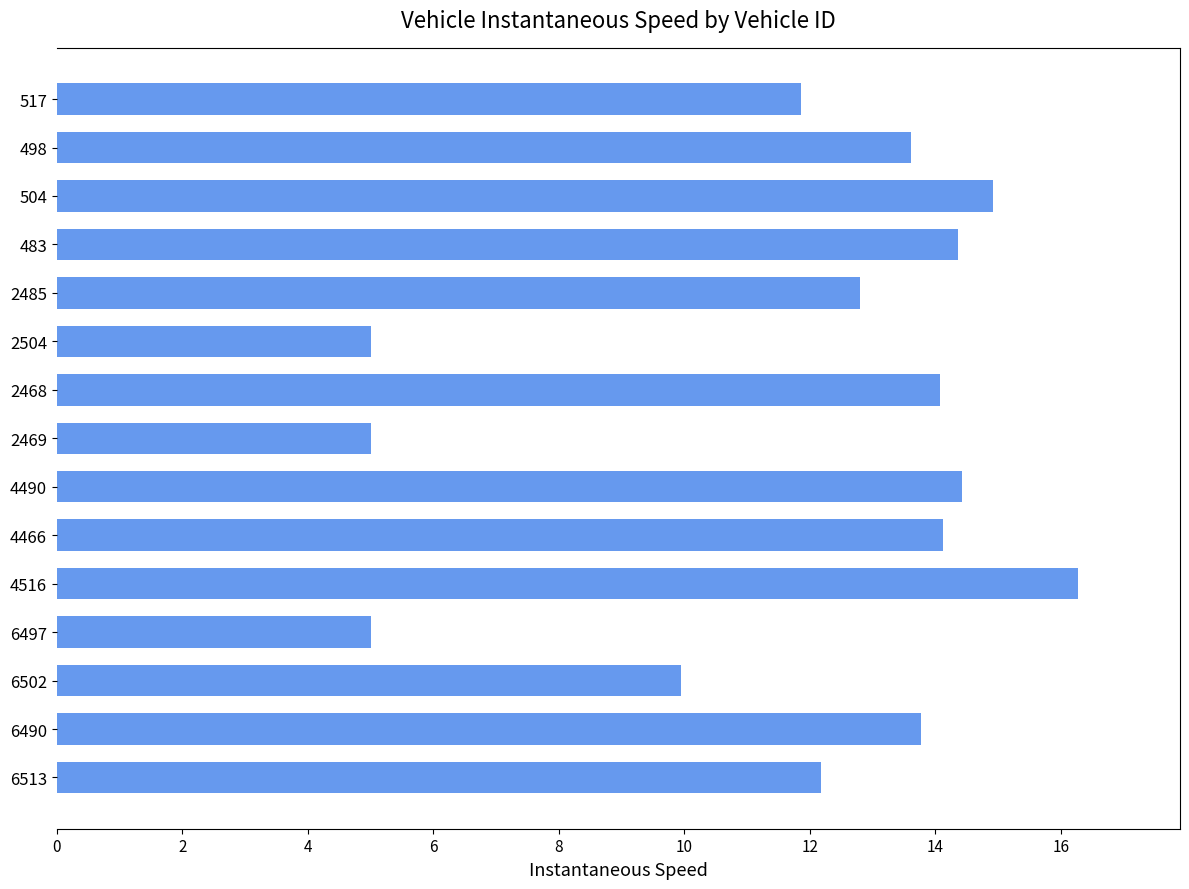

What is the difference between the second highest and minimum values?

9.9